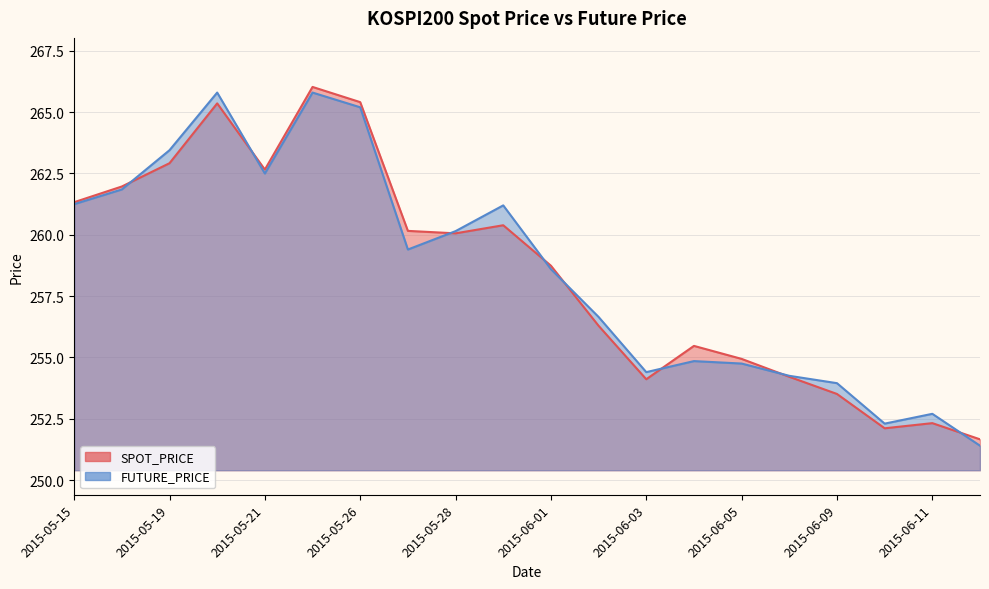

List the series in order of their overall mean, highest first.

FUTURE_PRICE, SPOT_PRICE